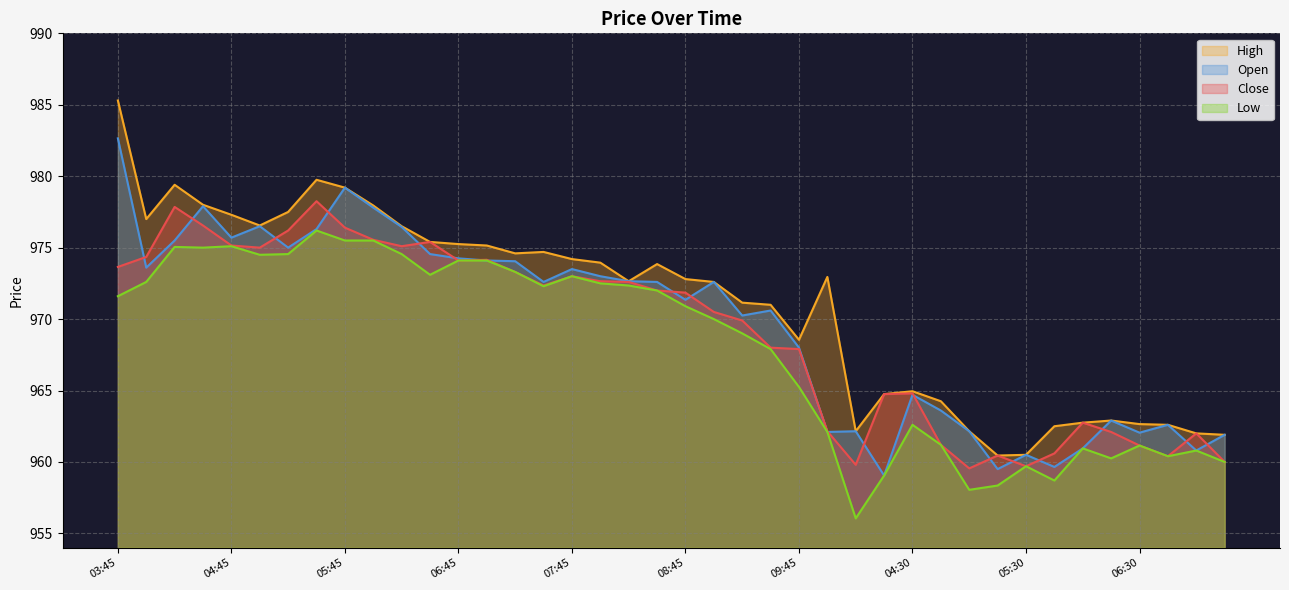

True or false: Low and Open intersect in this chart.

False